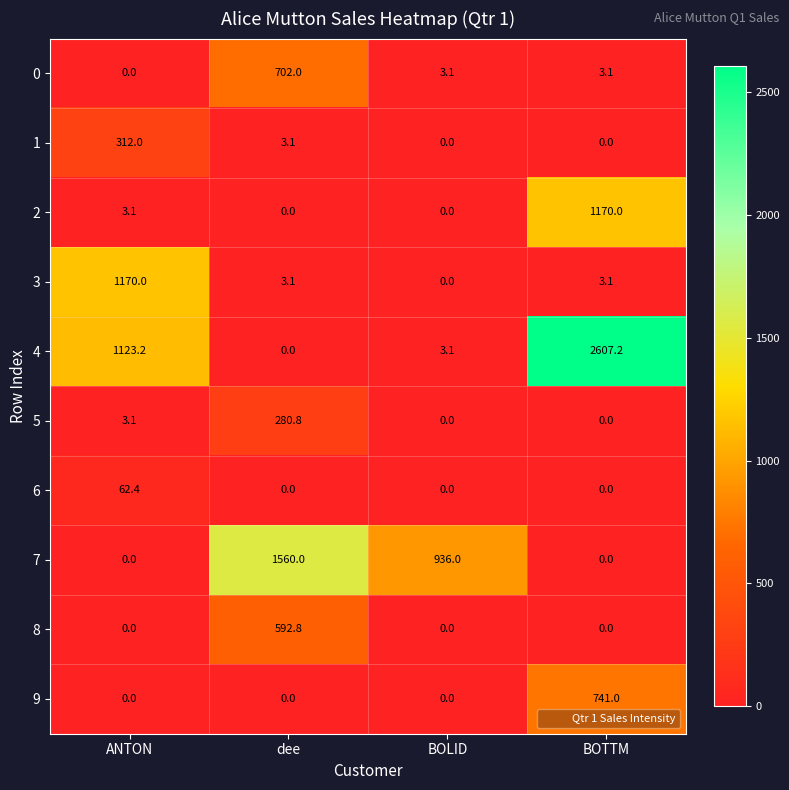

Is it true that 3 equals 5.2 at BOTTM?

False